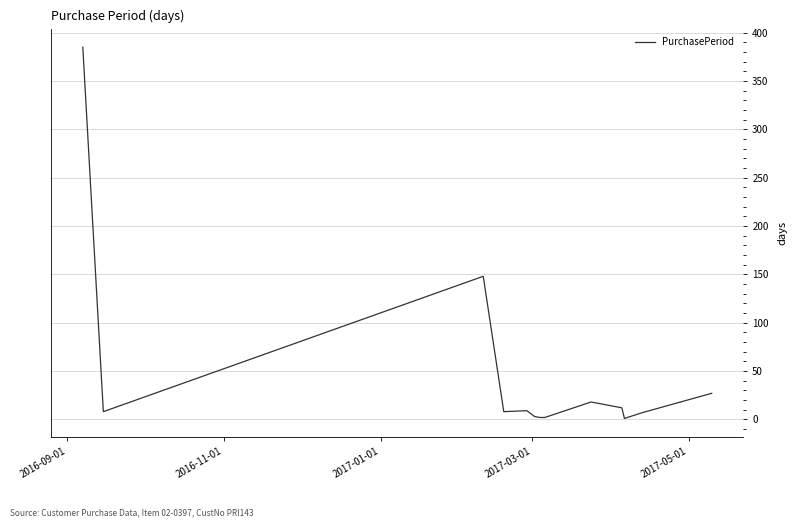

What is the greatest value displayed?

385